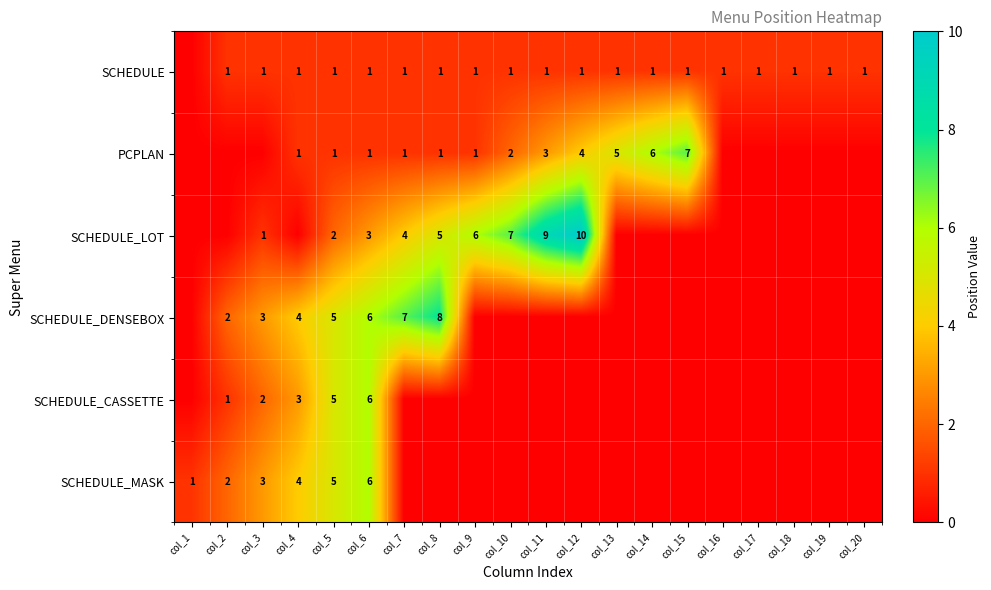

Is the value of PCPLAN at col_9 greater than the value of SCHEDULE_CASSETTE at col_5?

No